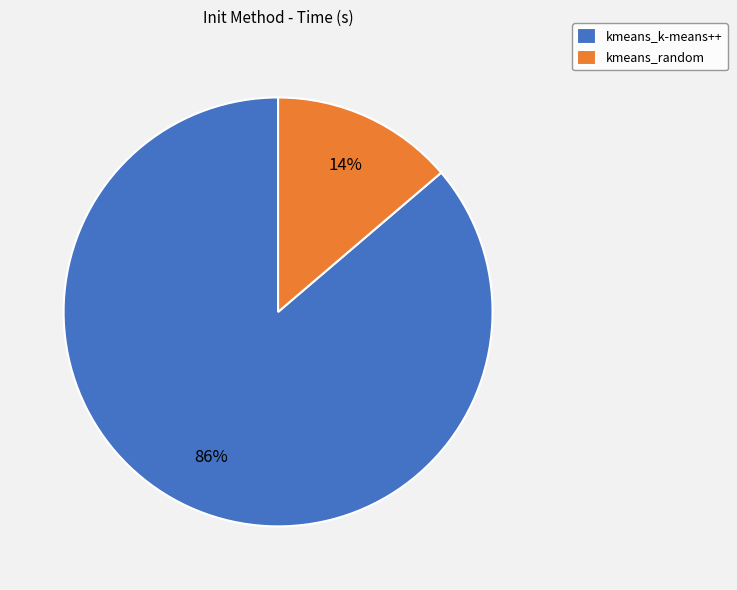

Between kmeans_k-means++ and kmeans_random, which is larger?

kmeans_k-means++